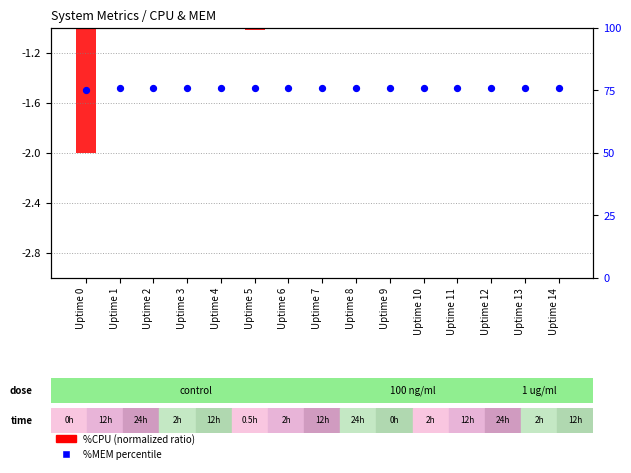

What are all the series names shown in the legend?

%CPU (normalized), %MEM